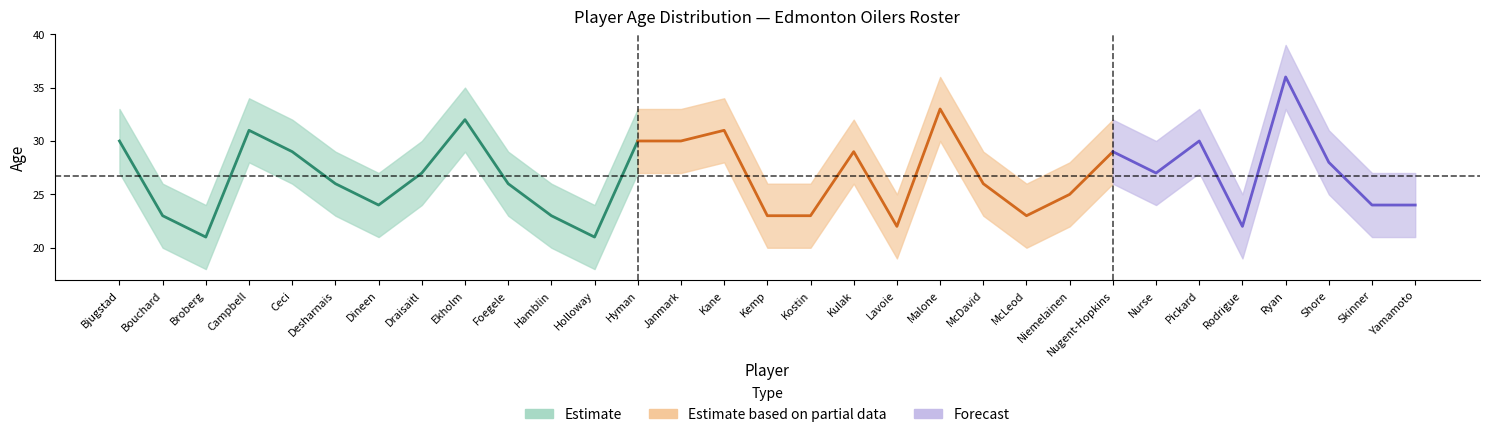

True or false: Age_lower and Age cross at least once.

False